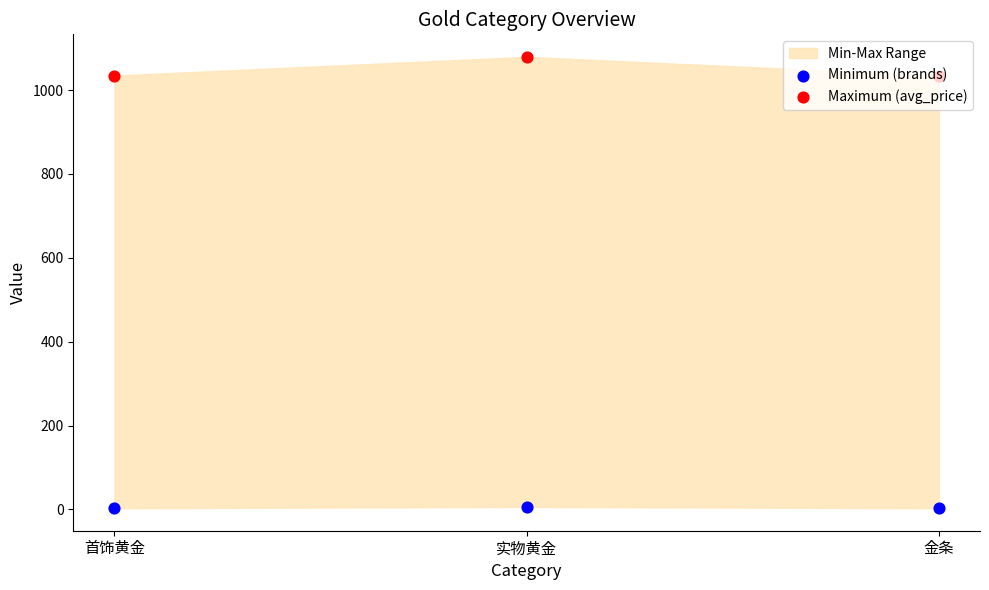

Is the value of Maximum (avg_price) at 实物黄金 greater than the value of Minimum (brands) at 首饰黄金?

Yes